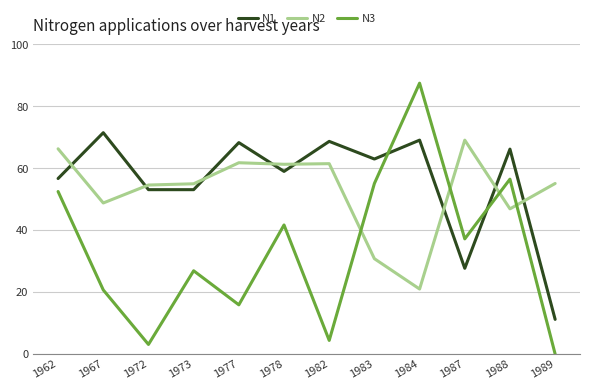

What is the average value of the N1 series?

55.6